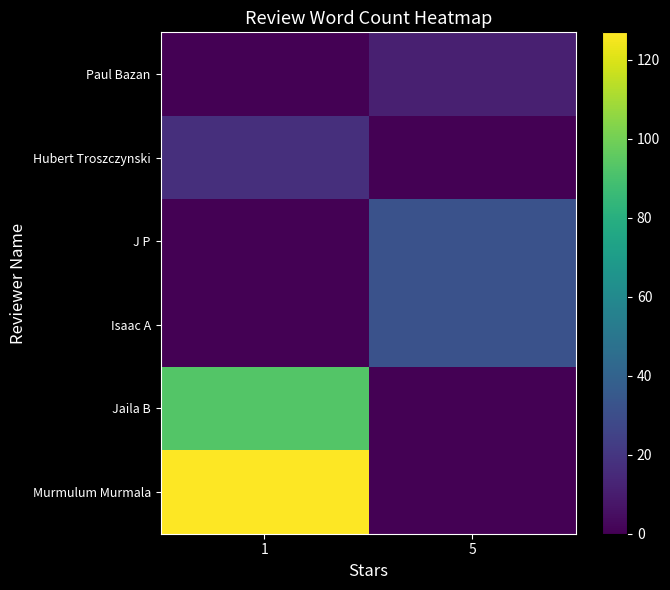

Which series has the largest range (max minus min)?

Murmulum Murmala